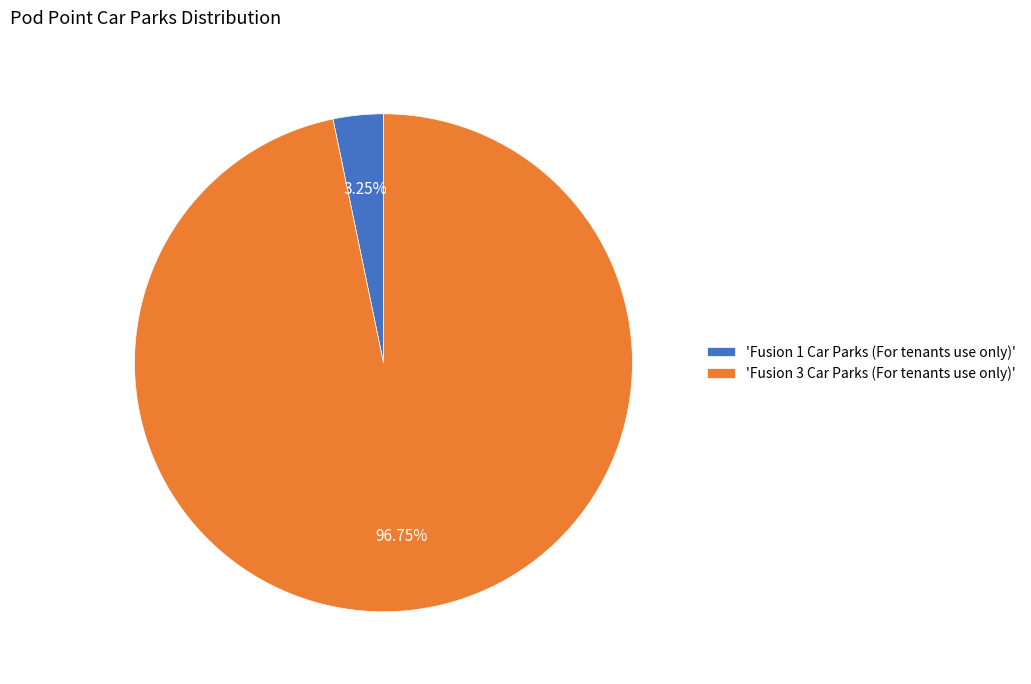

What is the majority slice?

'Fusion 3 Car Parks (For tenants use only)'